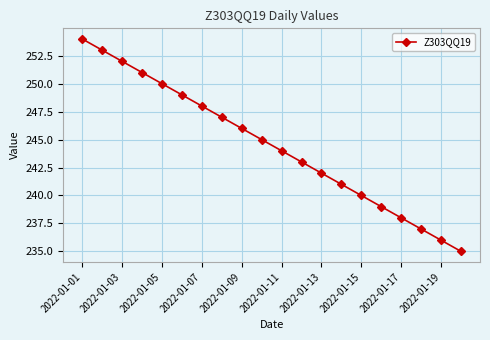

Reading right to left, what are all the values shown in this chart?

235	236	237	238	239	240	241	242	243	244	245	246	247	248	249	250	251	252	253	254